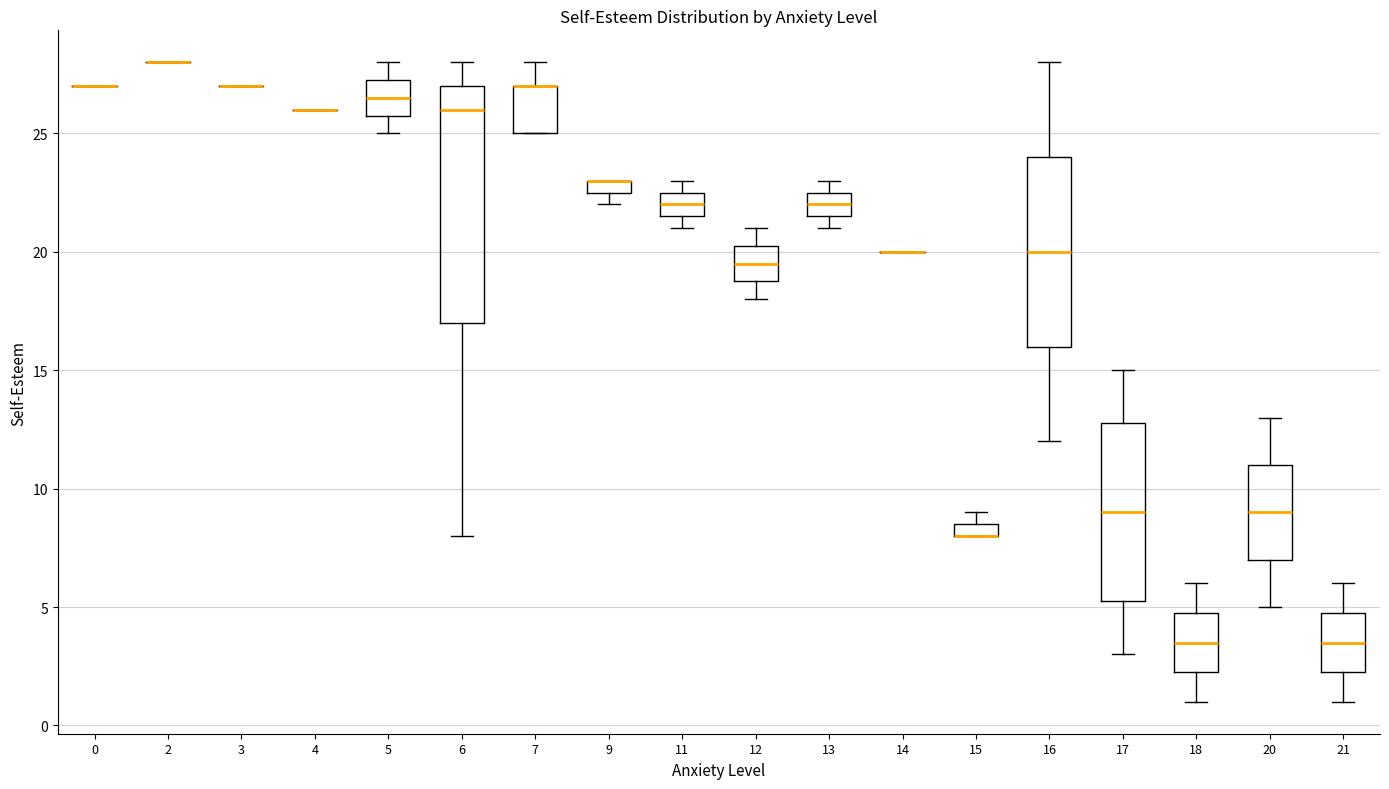

Where is the lower edge of the box at x = 20 on the y-axis? The values are not printed on the chart, so give them approximately, as read against the axis.

7.0